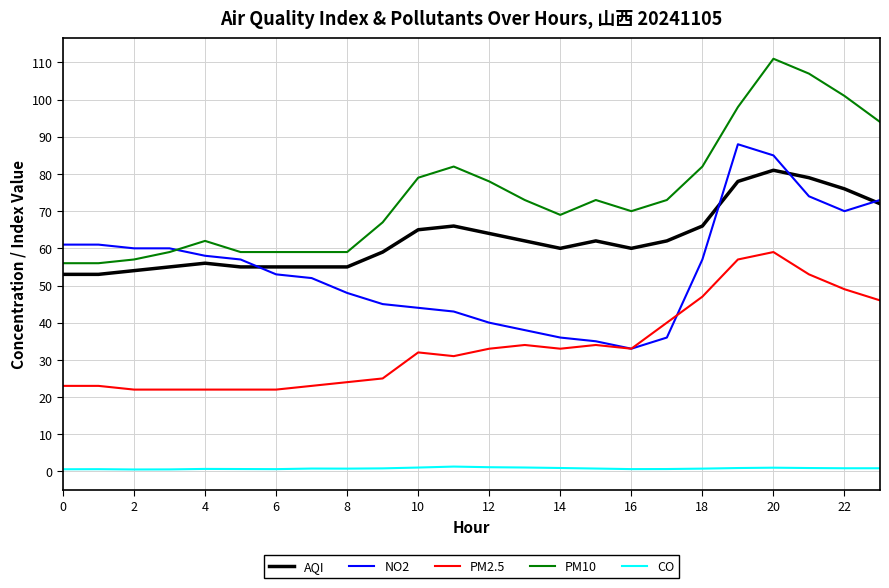

True or false: CO and PM10 cross at least once.

False